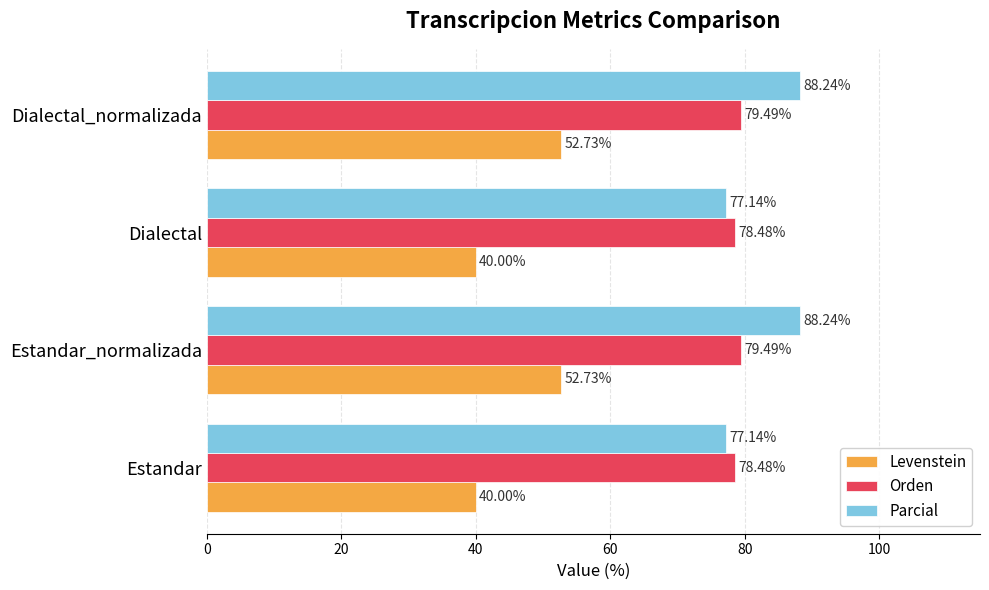

Which series has the largest range (max minus min)?

Levenstein